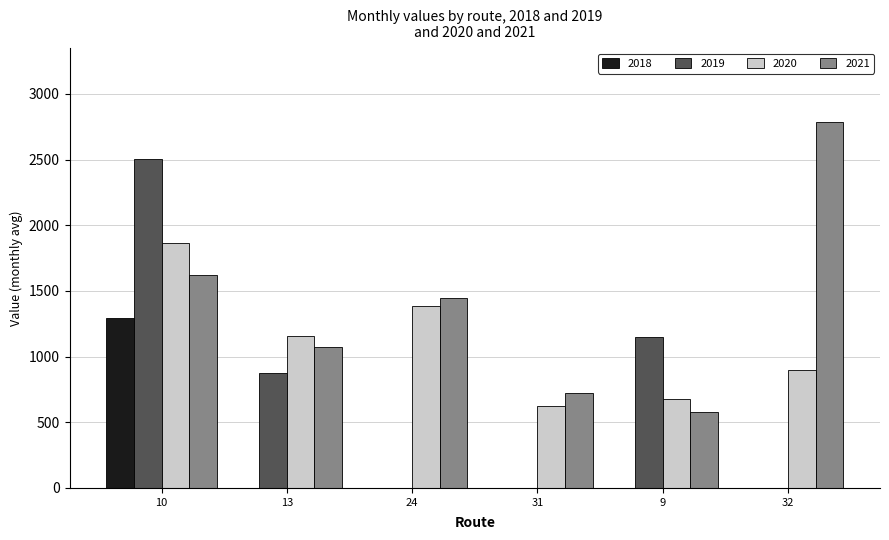

The value of 2020 at 10 is 949.2. True or false?

False